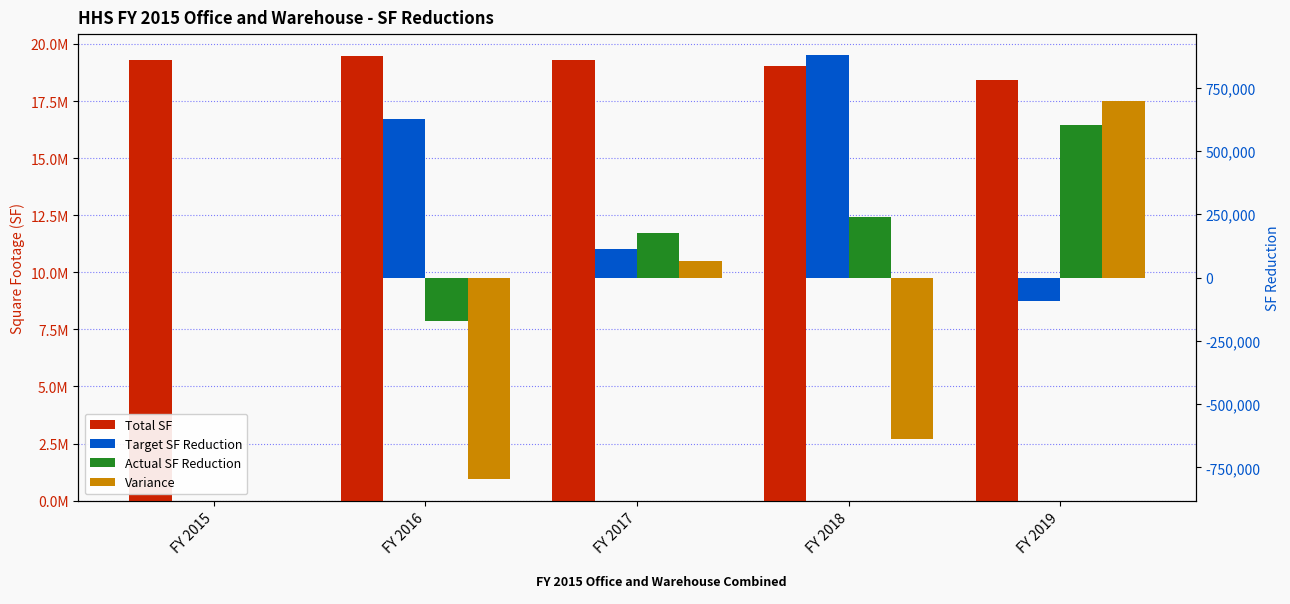

What is the minimum value for Total SF?

18436035.0